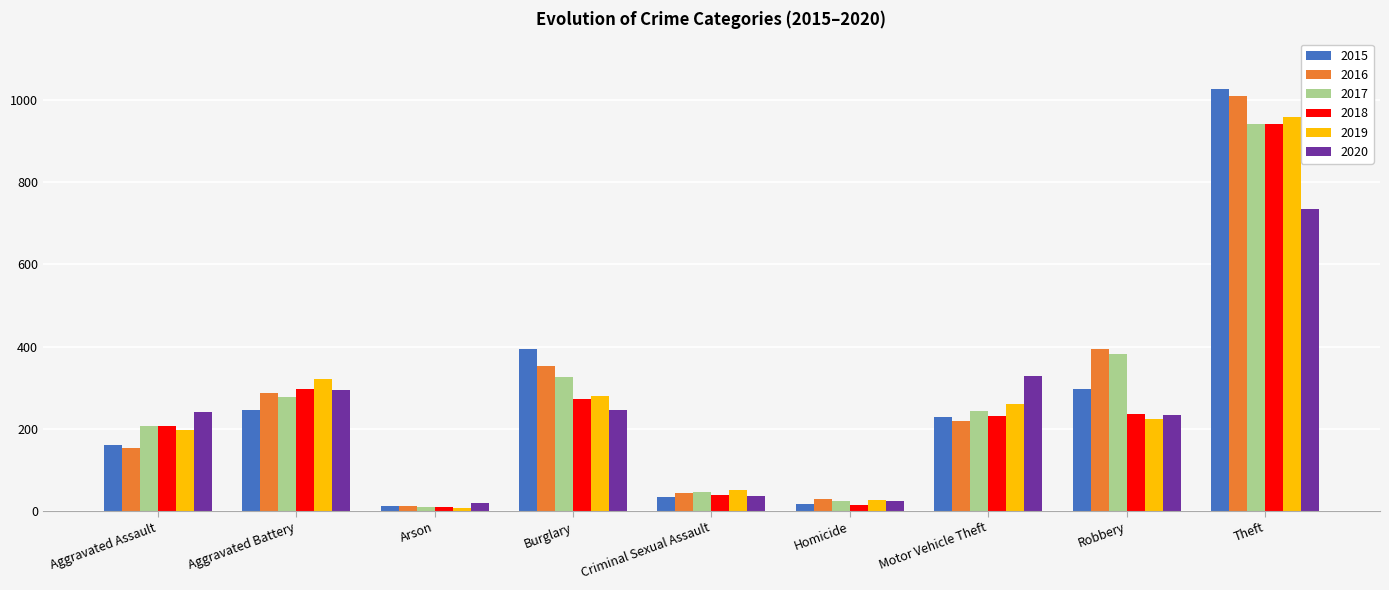

What are all the series names shown in the legend?

2015, 2016, 2017, 2018, 2019, 2020